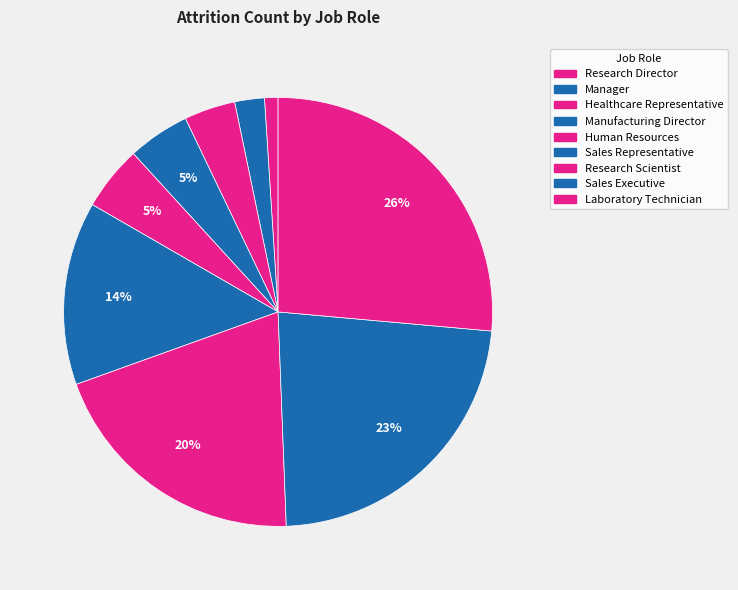

Count the number of slices in the pie.

9